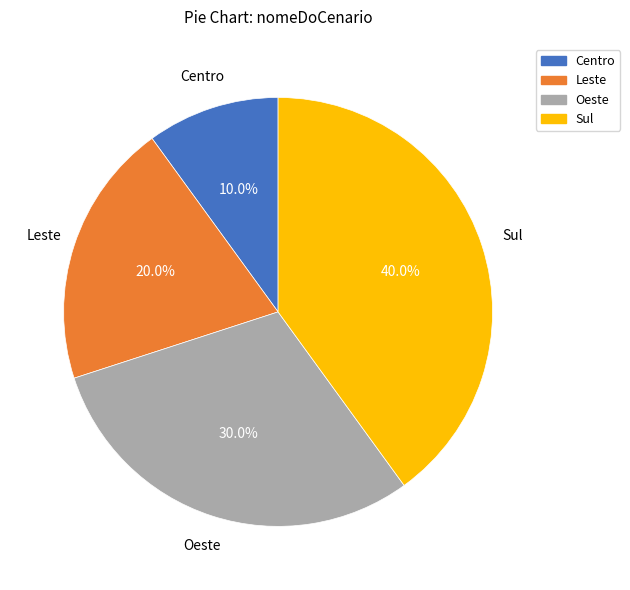

What portion of the pie excludes Sul?

60.0%